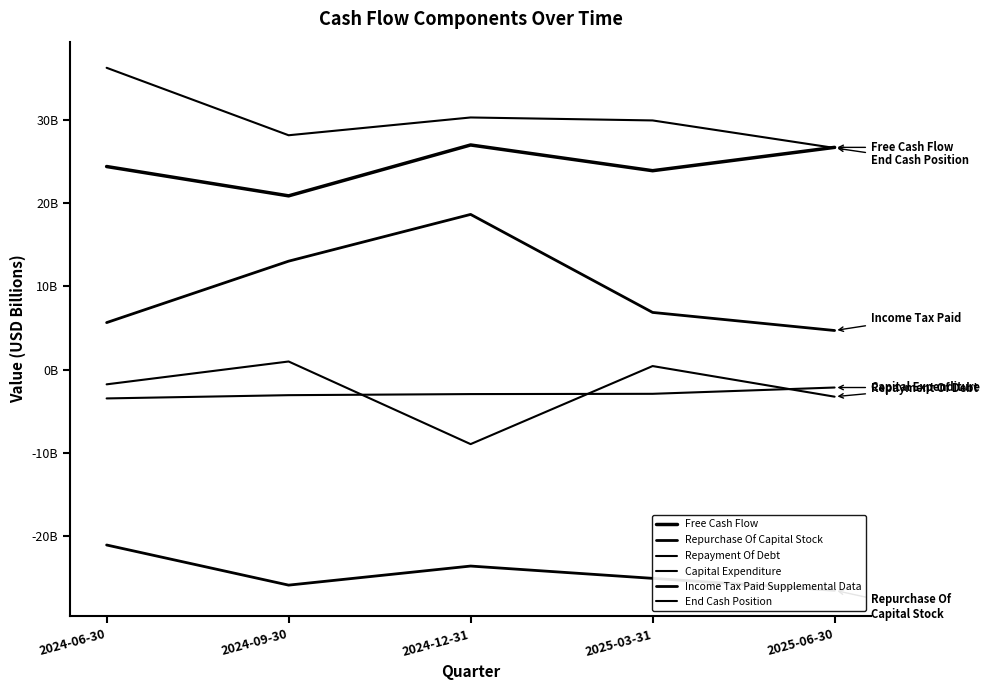

Is this an area chart (filled region under the line)?

No